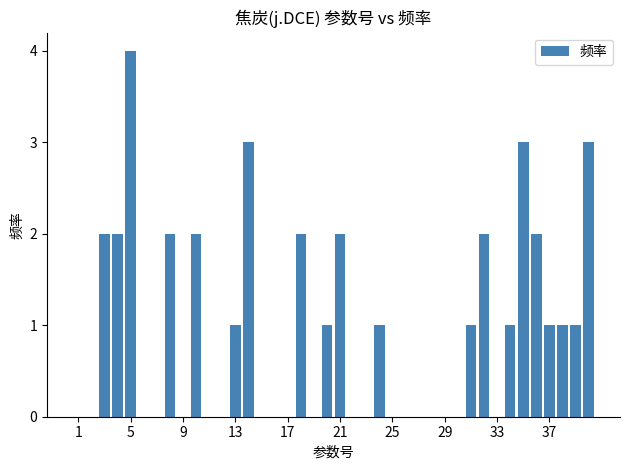

What is the maximum value shown in the chart?

4